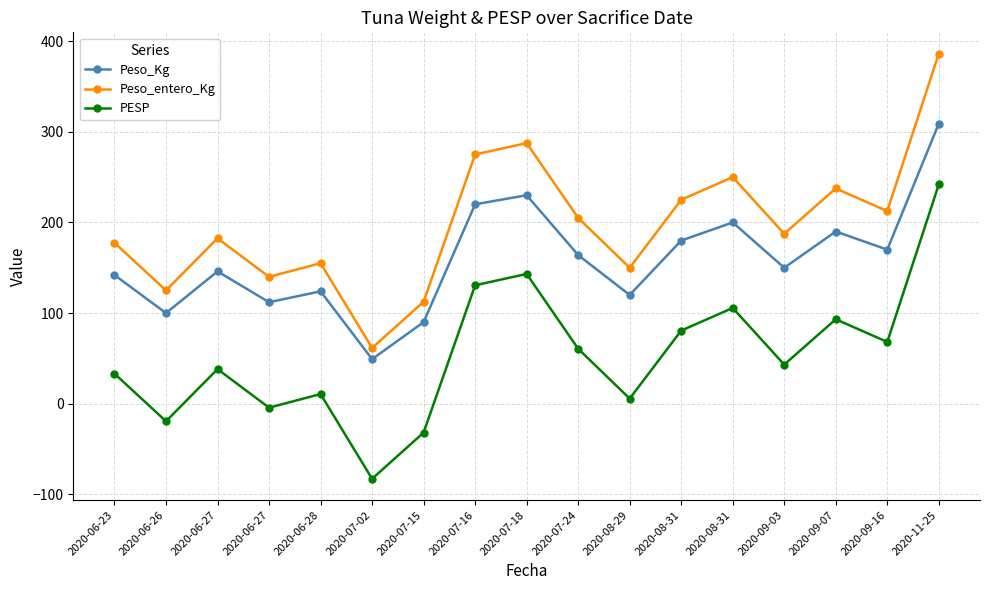

What is the difference between the PESP values at 2020-11-25 and 2020-06-26?

261.2